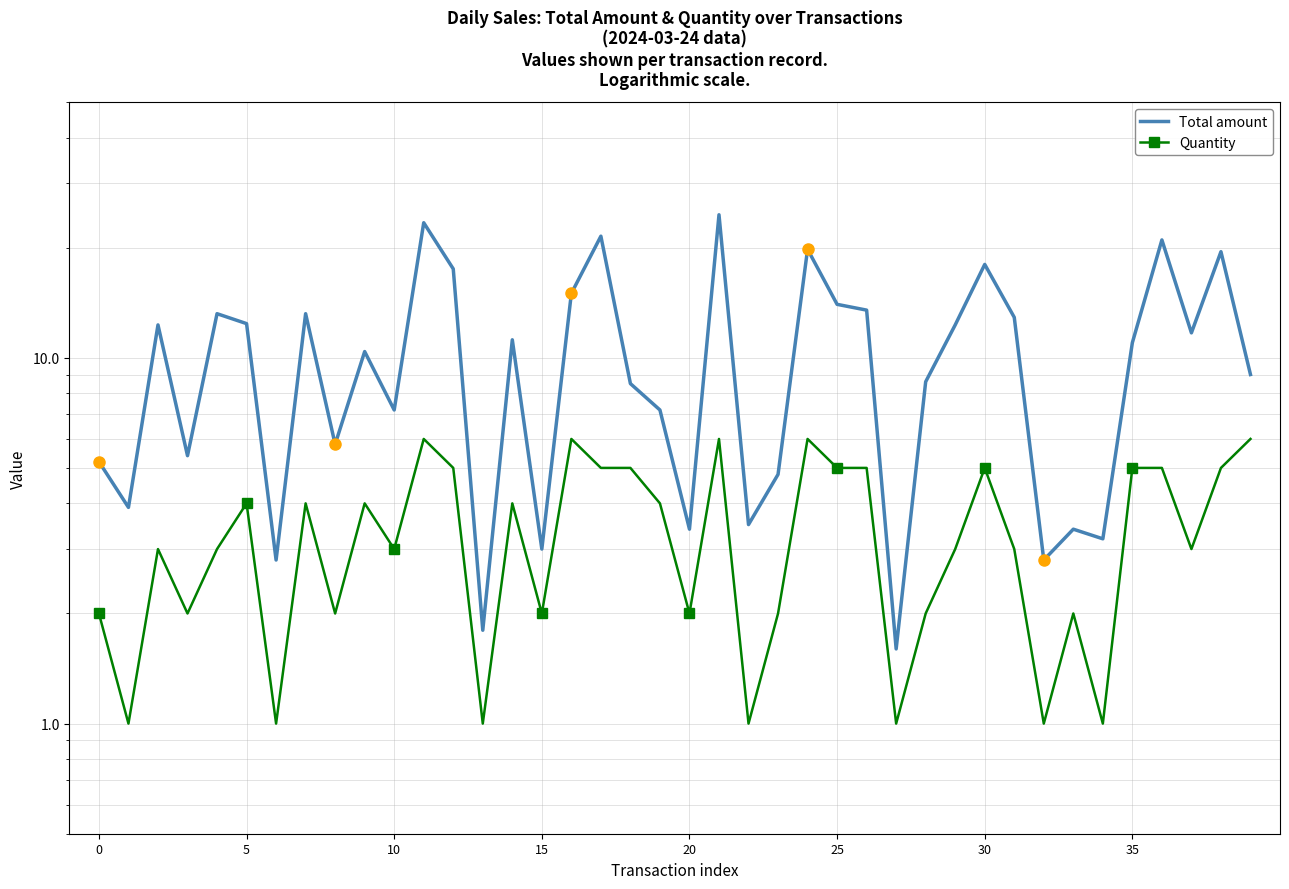

What is the total value across all series at 16?

21.0